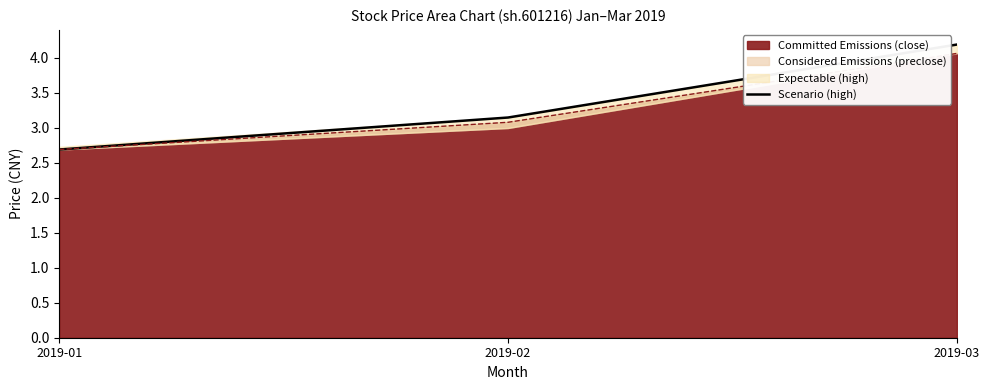

What is the greatest value displayed?

4.2